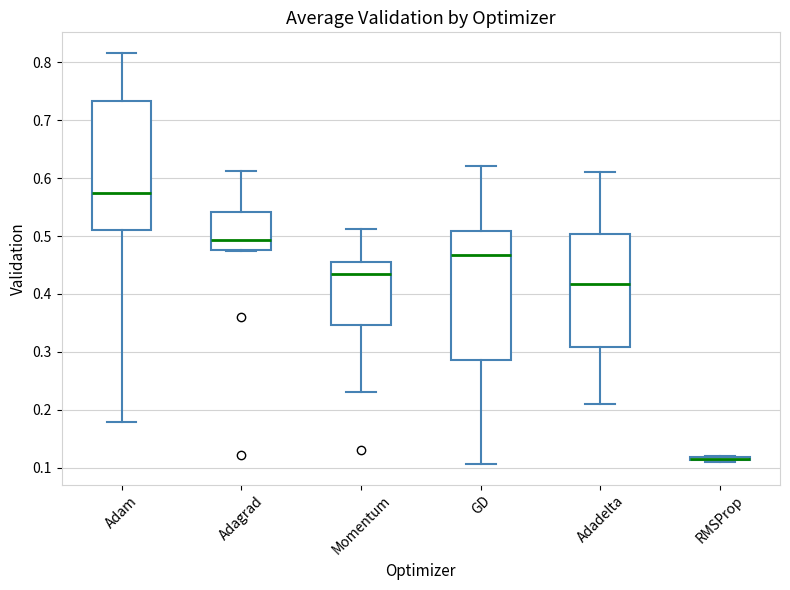

Where is the upper edge of the box for RMSProp on the y-axis? The values are not printed on the chart, so give them approximately, as read against the axis.

0.12